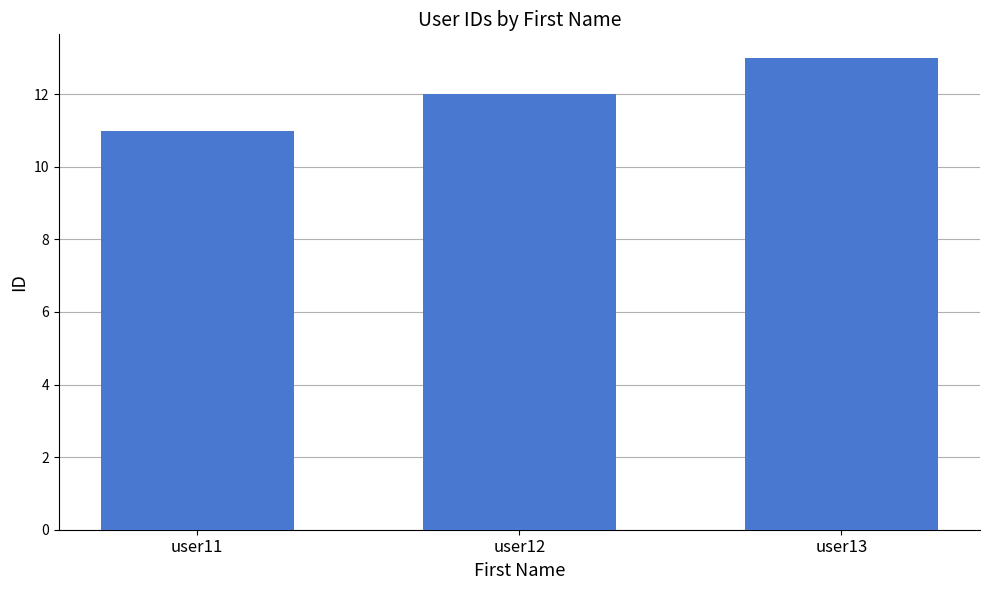

List the labels in order of value, smallest first.

user11, user12, user13